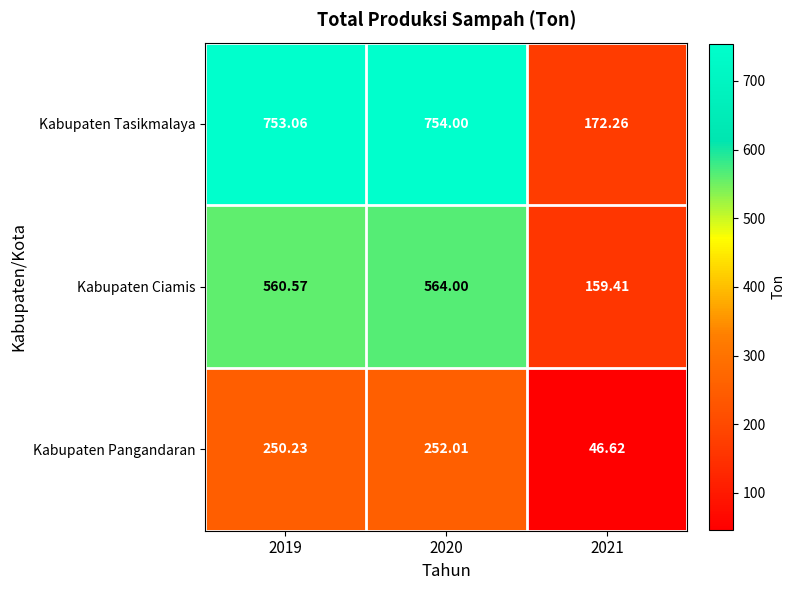

Which series has the largest total across all categories?

Kabupaten Tasikmalaya